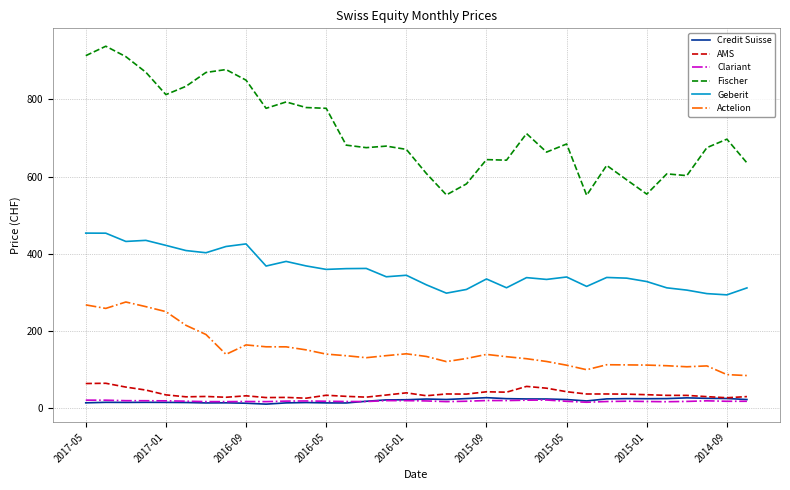

What is the maximum value for Fischer?

938.0